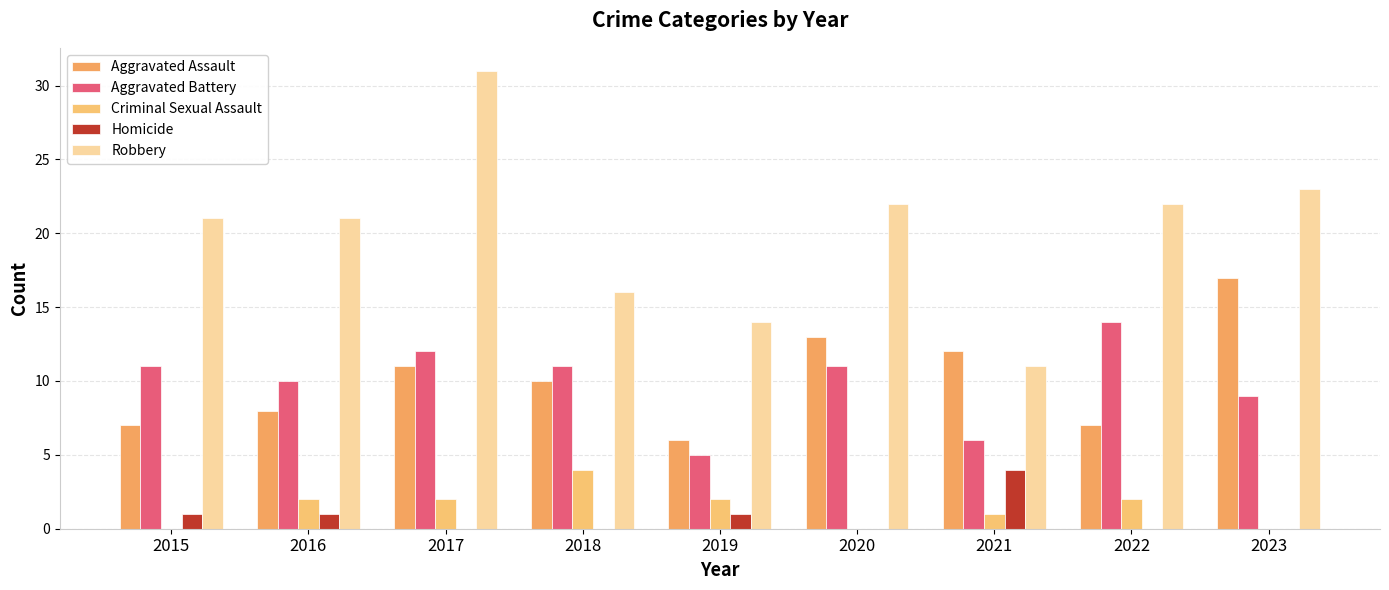

Is it true that Aggravated Assault equals 3 at 2018?

False